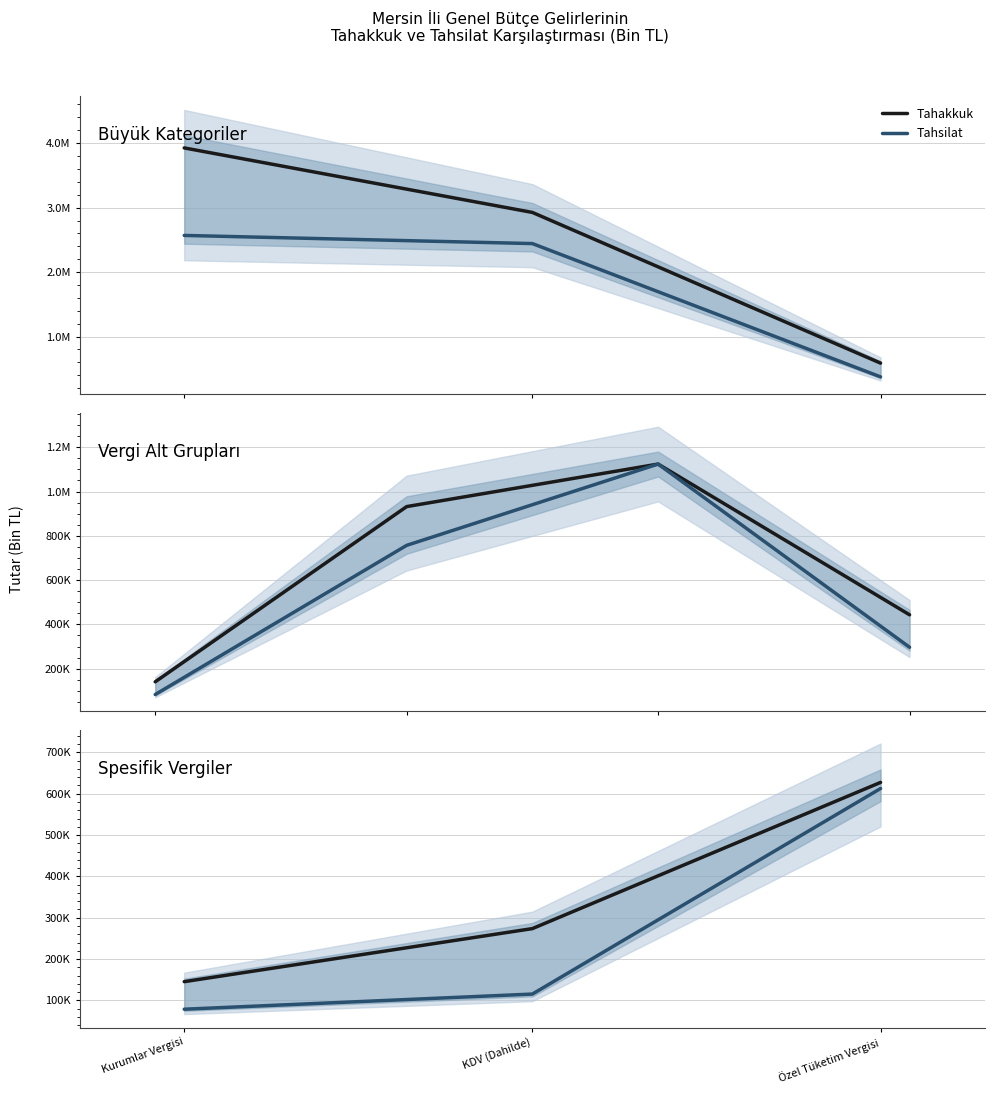

Does the chart have visible grid lines?

Yes